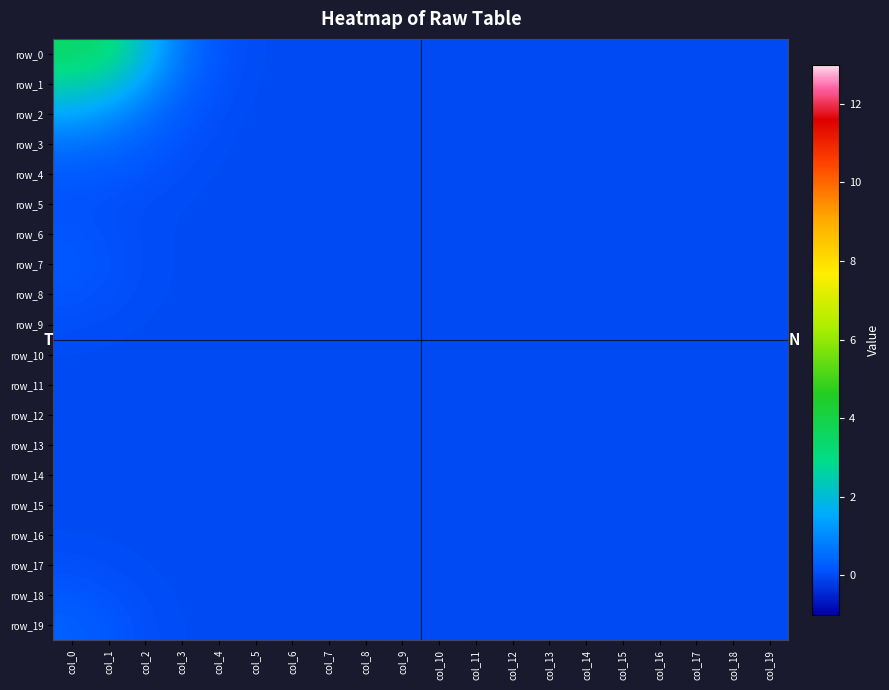

How many values in the row_3 series exceed 0?

7